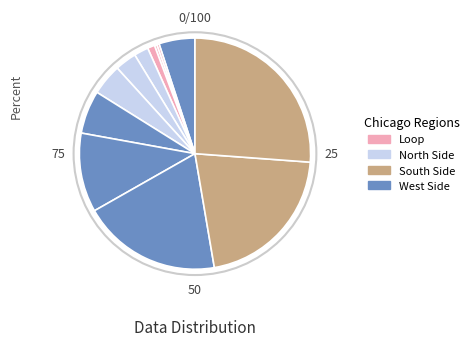

Count the number of slices in the pie.

12